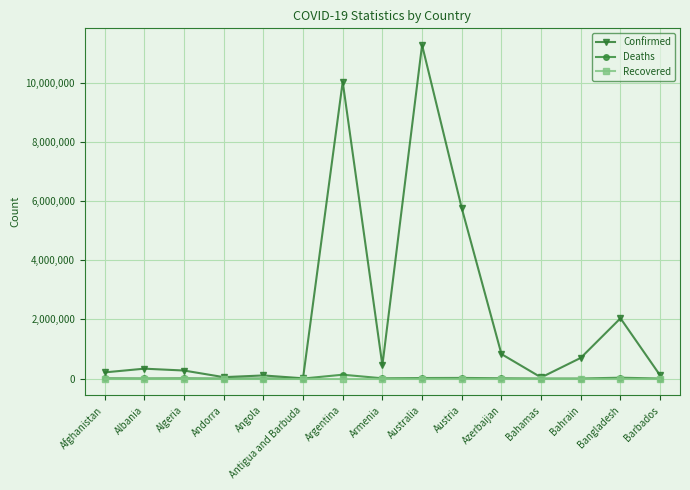

True or false: Deaths has more than 2 points higher than both neighbors.

True